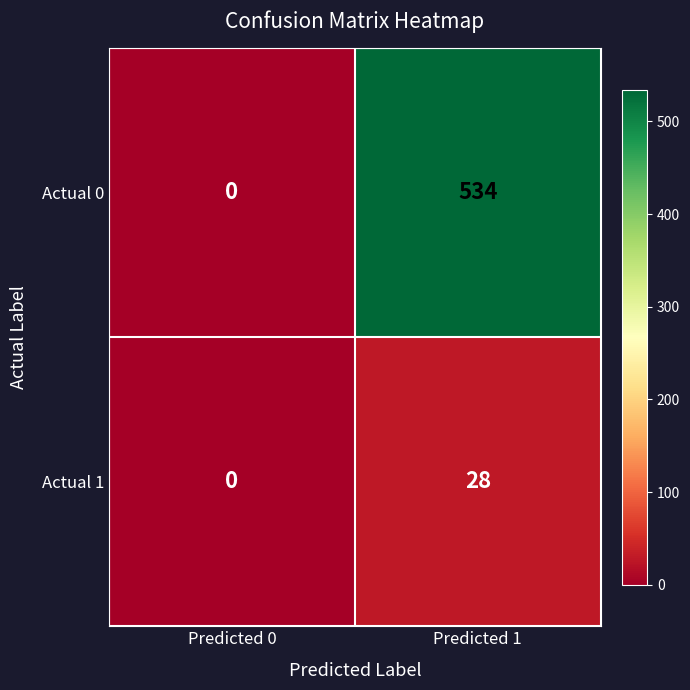

What is the sum of the Actual 1 values at Predicted 0 and Predicted 1?

28